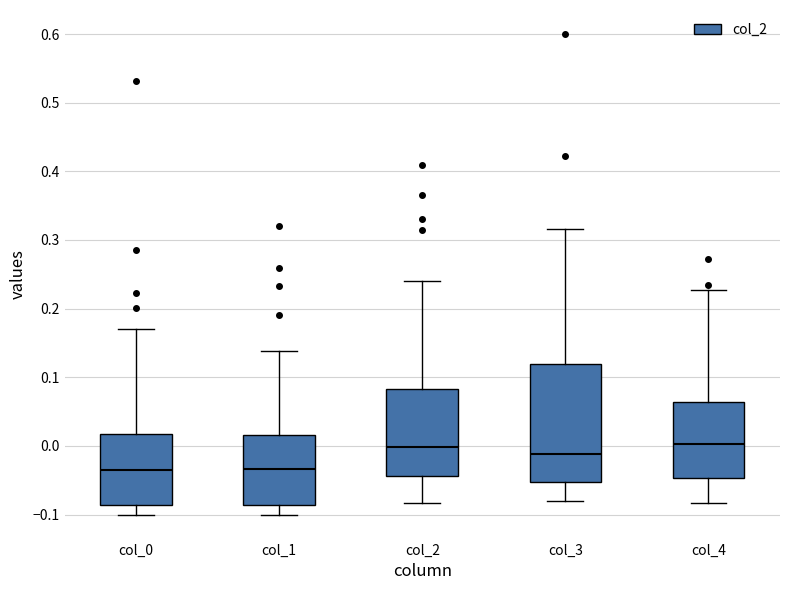

Where is the upper edge of the box for col_4 on the y-axis? The values are not printed on the chart, so give them approximately, as read against the axis.

0.06